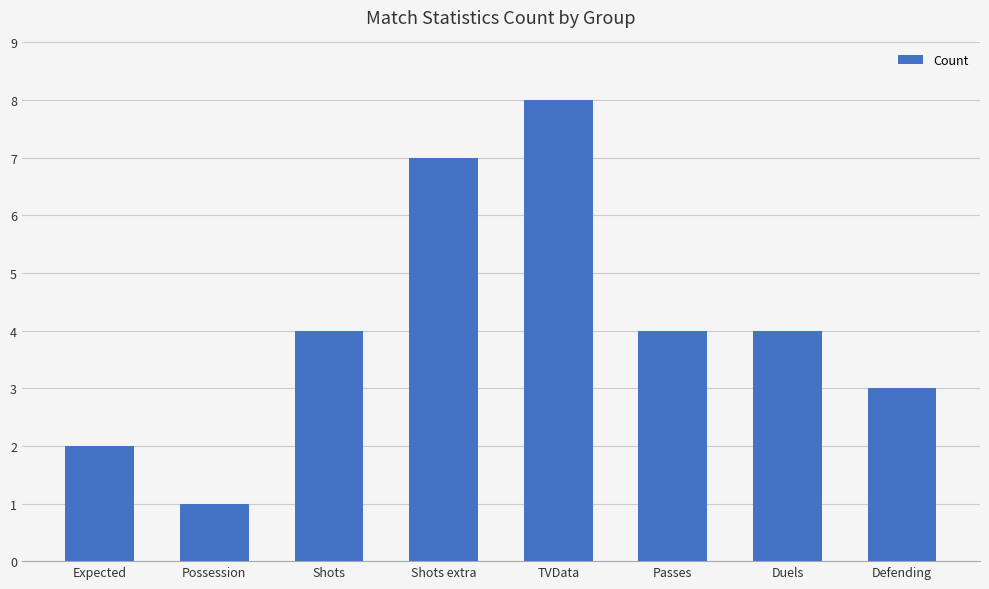

Reading left to right, transcribe all the data shown in this chart.

2	1	4	7	8	4	4	3